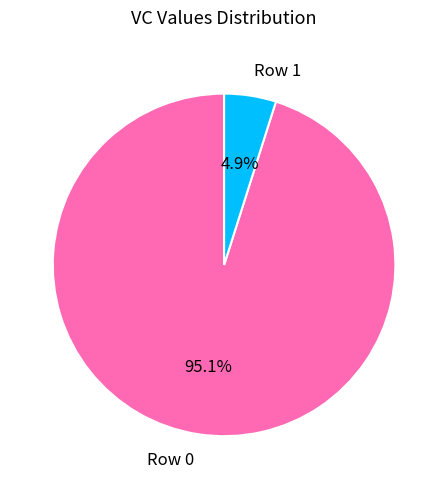

Which category accounts for the majority?

Row 0